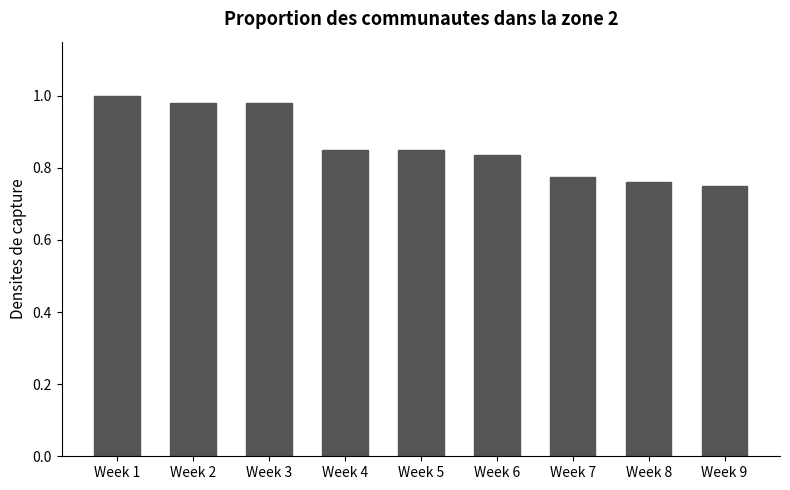

What is the sum of all values?

7.8